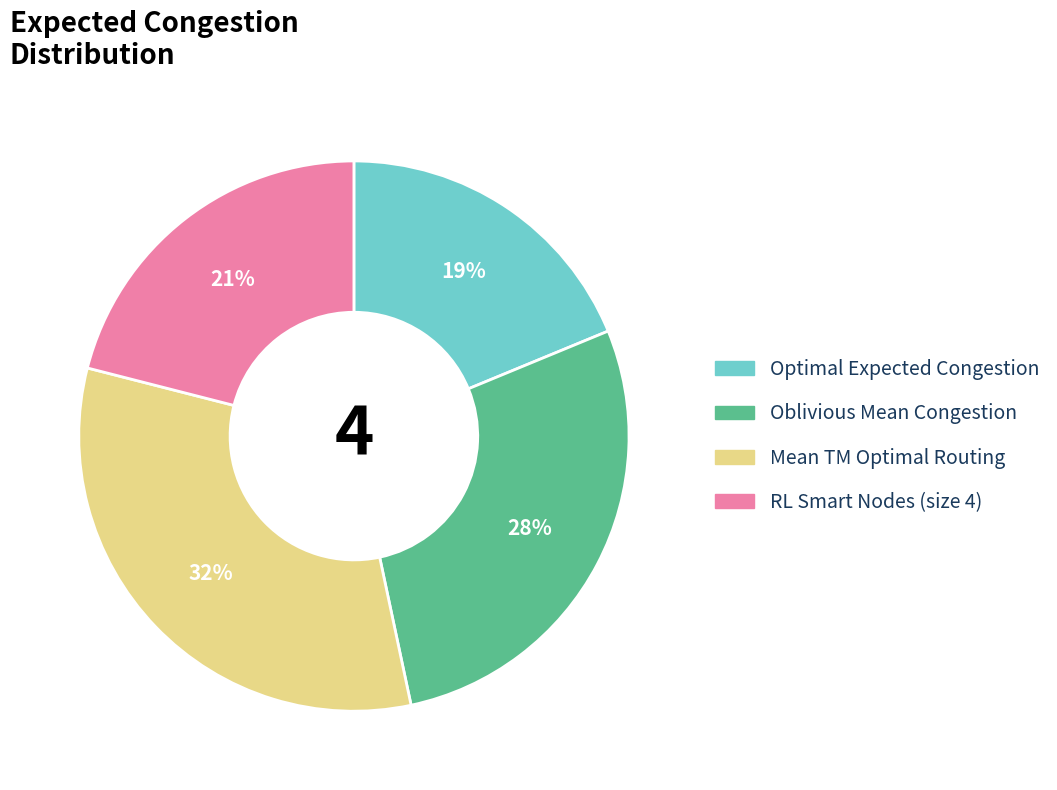

Is there a majority slice in this chart?

No